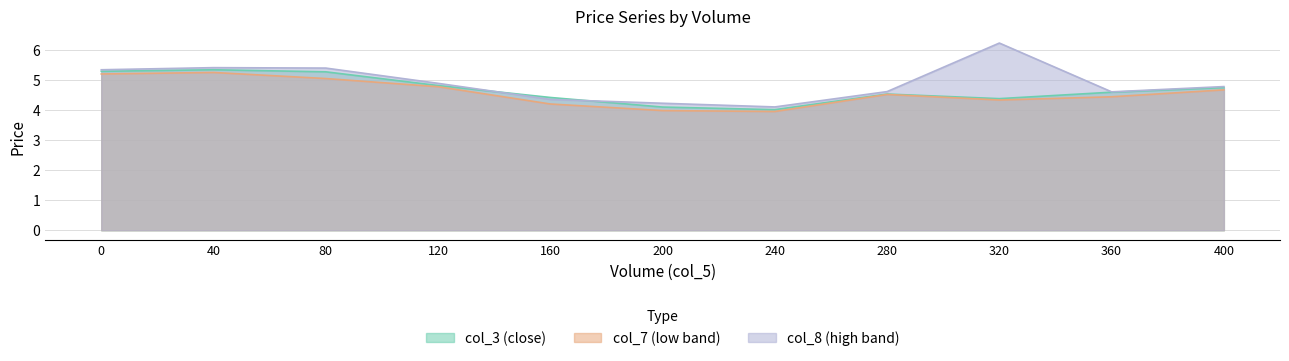

Is the value of col_7 at 200 greater than the value of col_3 at 40?

No